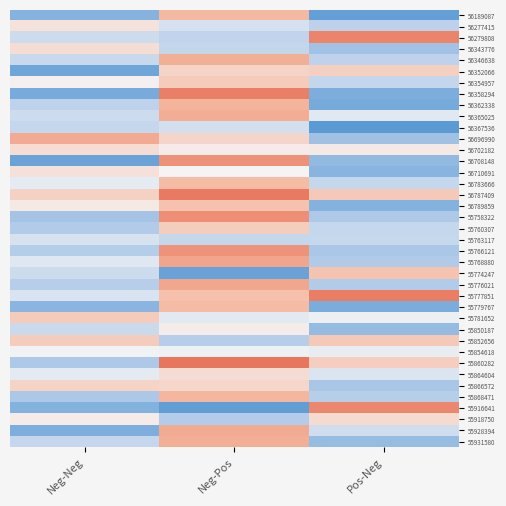

At how many categories does at least one series exceed 0?

3